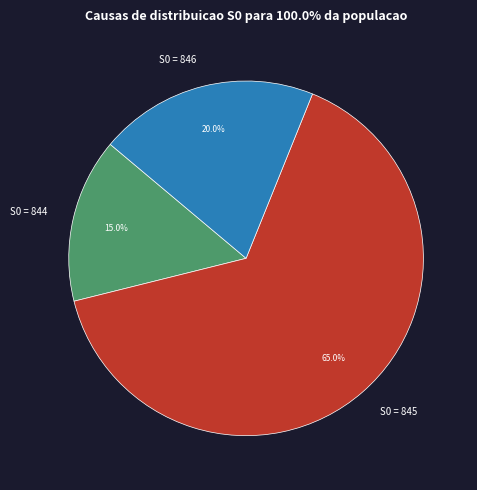

What is the smallest slice in the pie chart?

S0 = 844